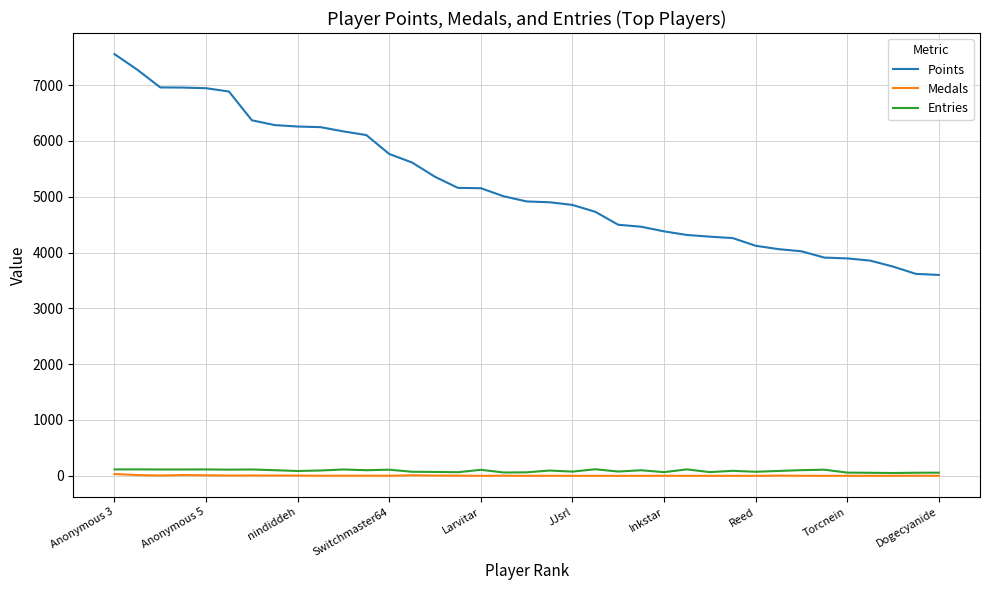

True or false: Medals and Points intersect in this chart.

False